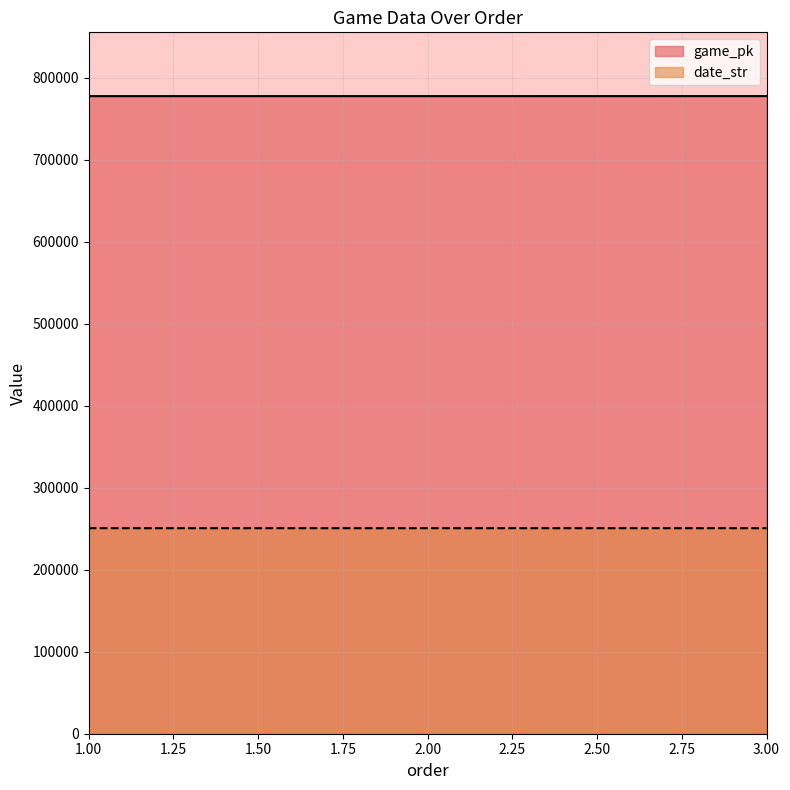

List the series in order of their overall mean, lowest first.

date_str, game_pk